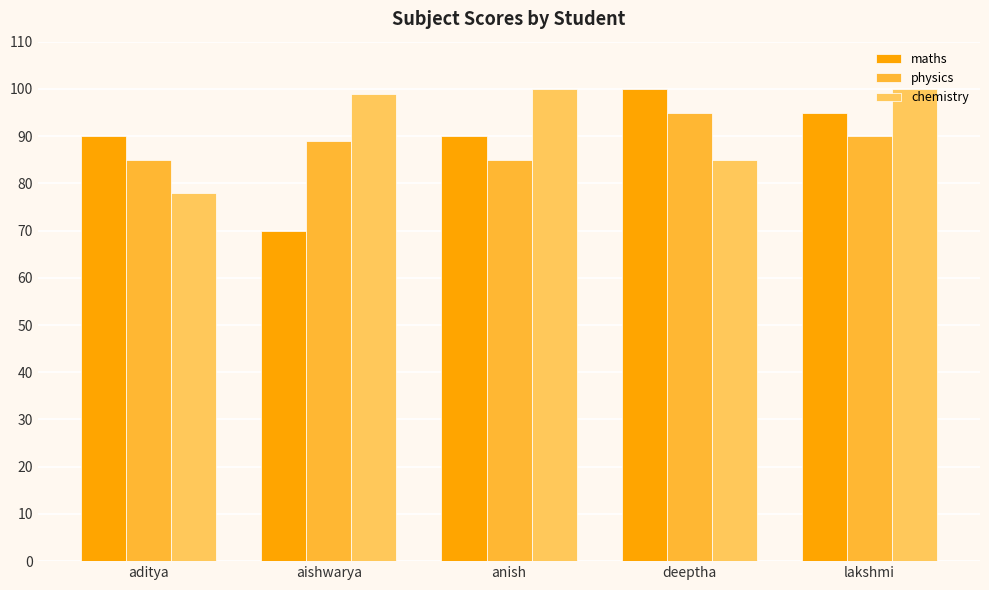

Which series has the widest spread of values?

maths